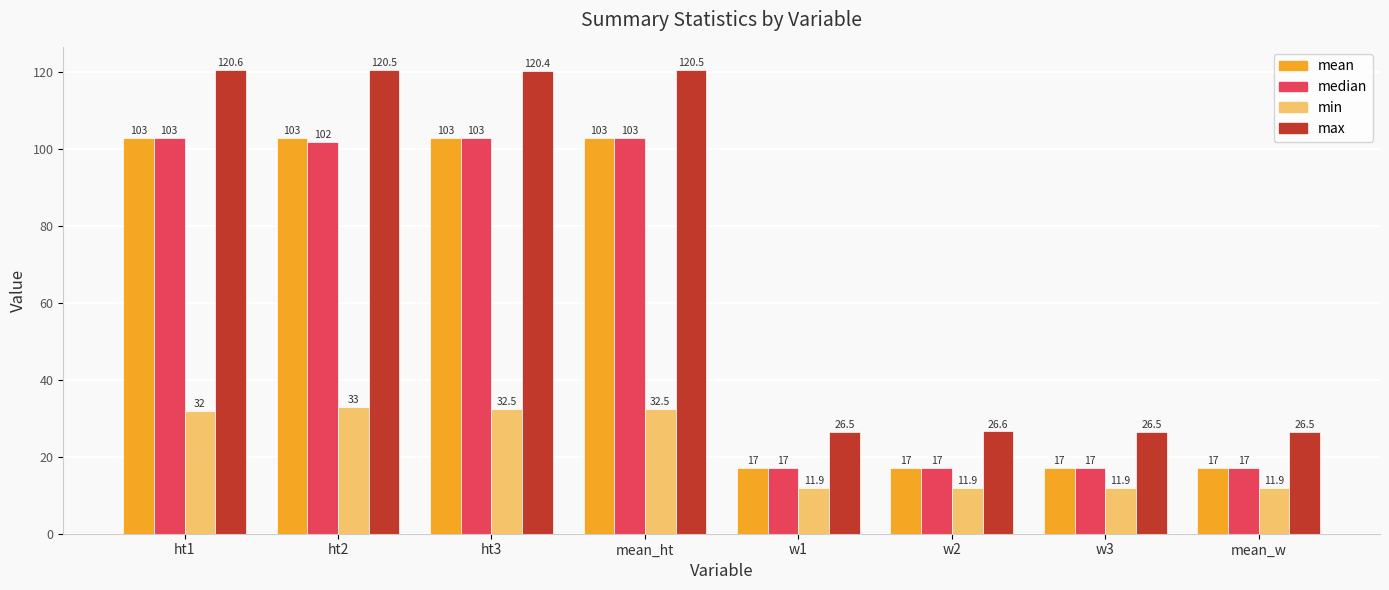

Which series has the largest total across all categories?

max